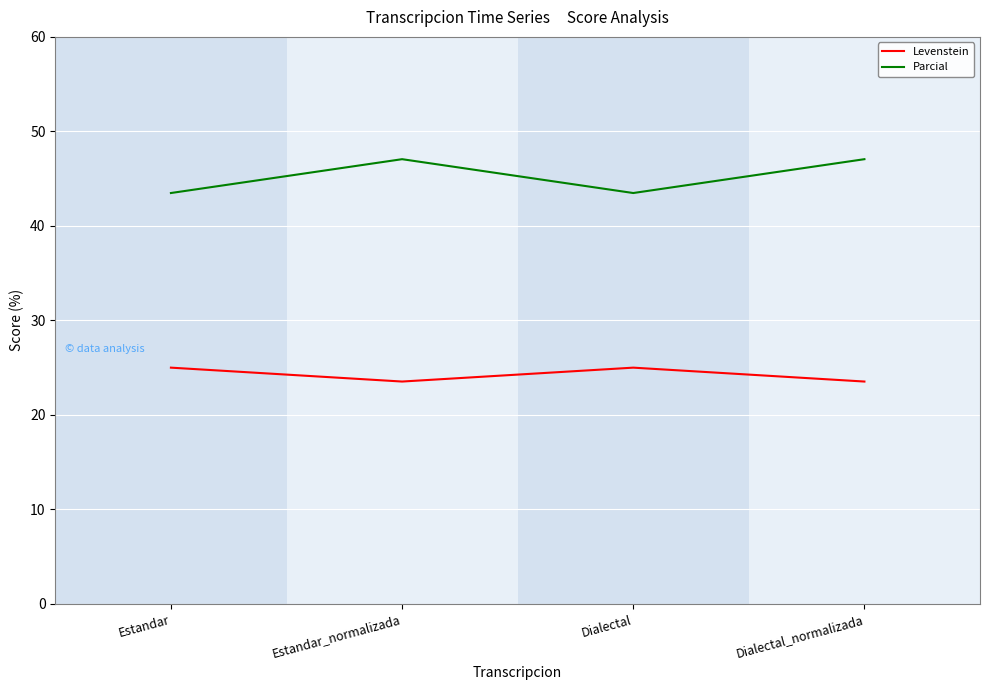

True or false: Levenstein and Parcial cross at least once.

False